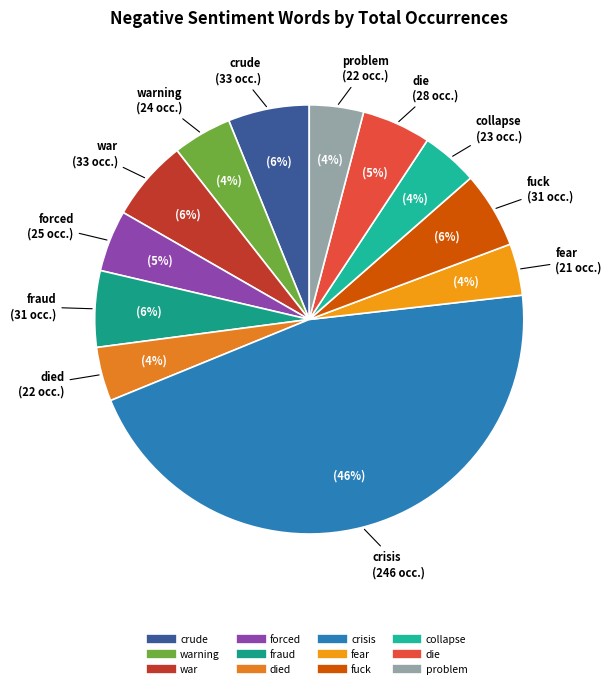

What is the largest slice in the pie chart?

crisis